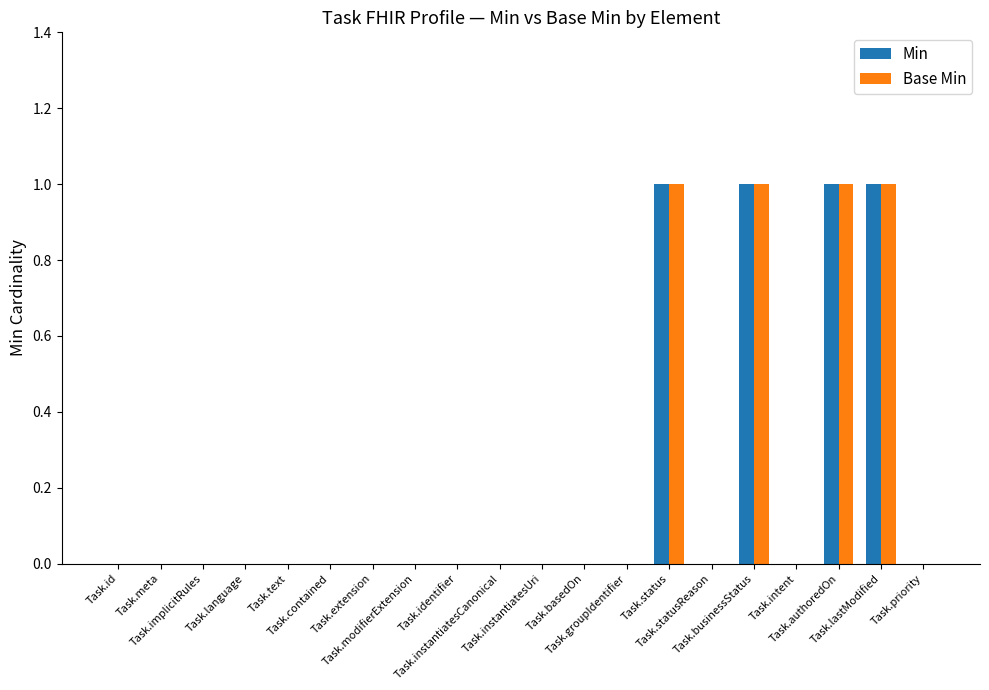

Are the bars horizontal?

No